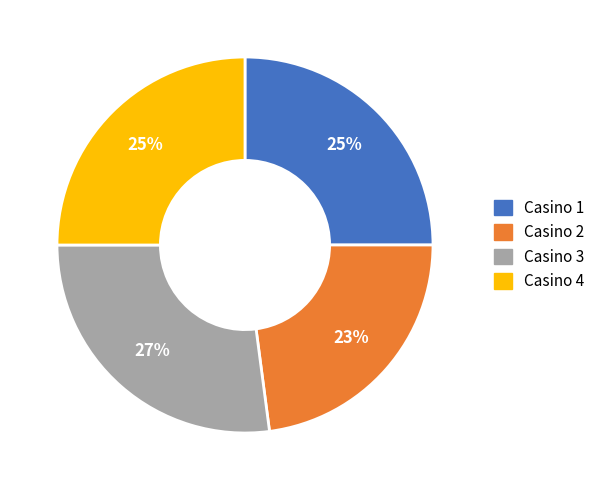

What is the smallest slice in the pie chart?

Casino 2